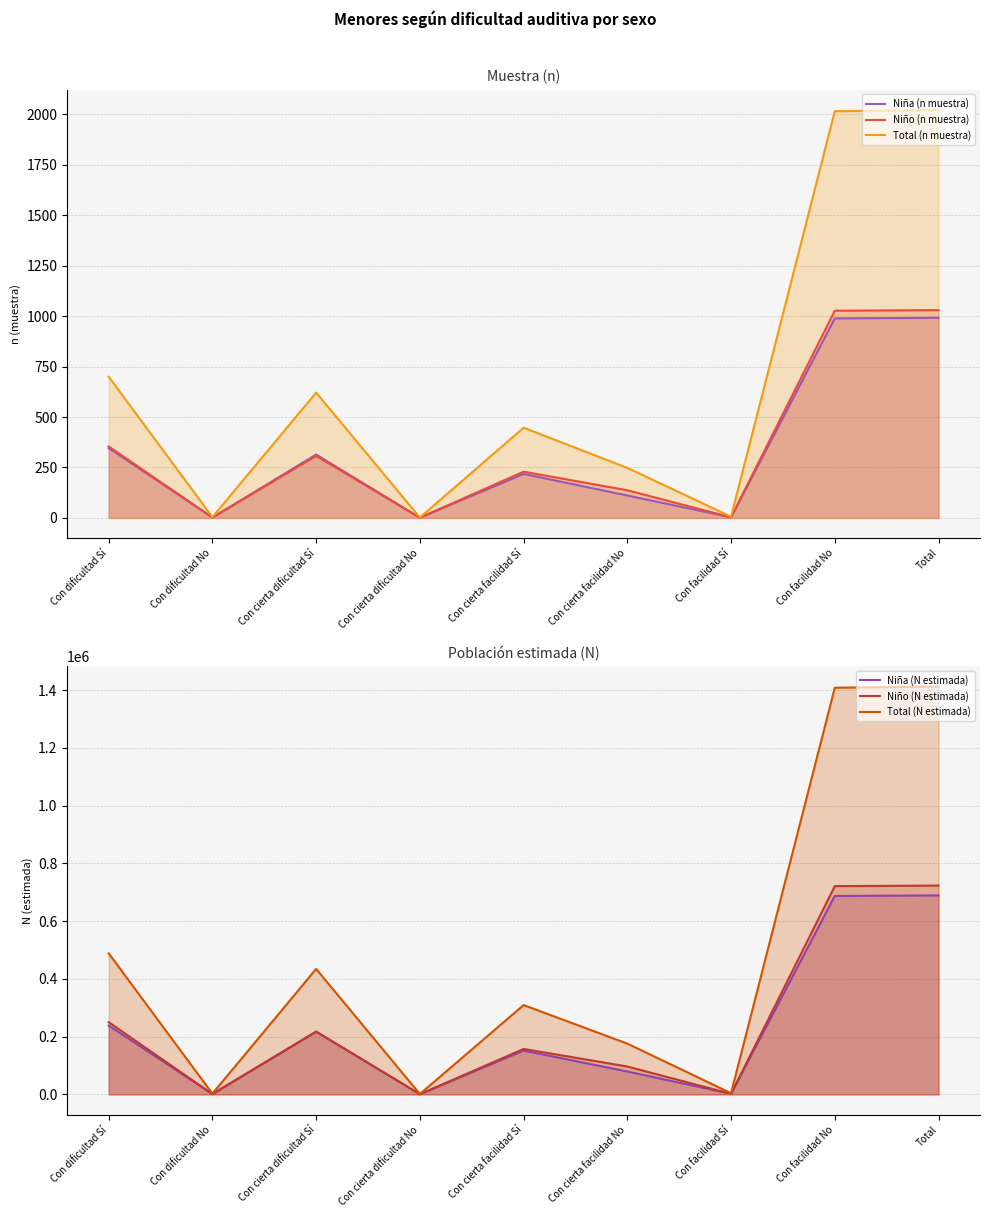

What is the minimum value for Niña (N estimada)?

685